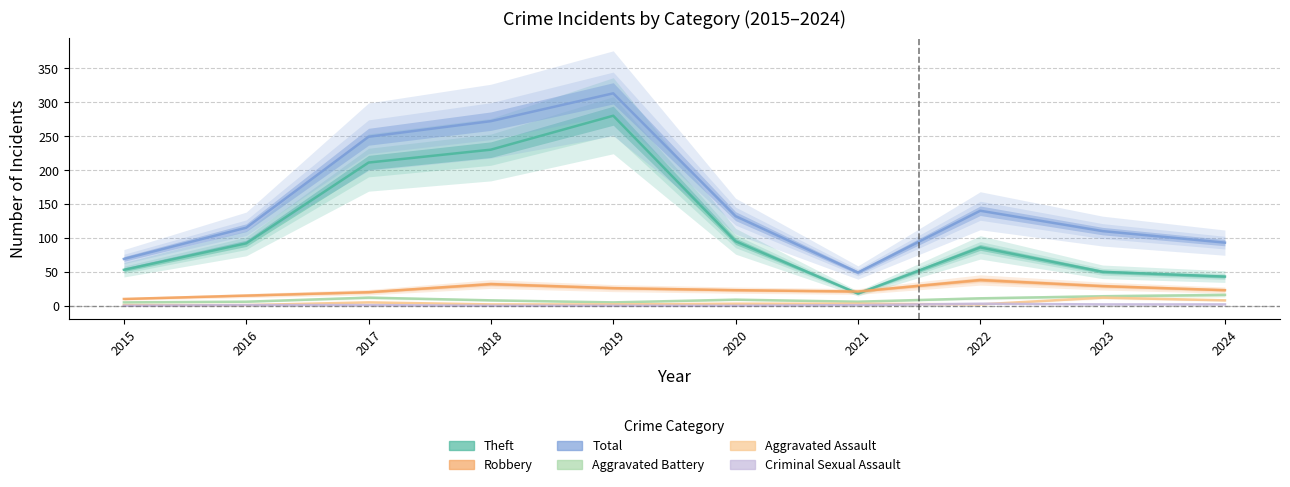

Reading left to right, list all the values displayed in this chart.

Theft: 2015=53	2016=92	2017=211	2018=230	2019=280	2020=95	2021=18	2022=86	2023=50	2024=43
Robbery: 2015=10	2016=15	2017=20	2018=32	2019=26	2020=23	2021=21	2022=38	2023=29	2024=23
Total: 2015=69	2016=115	2017=249	2018=272	2019=313	2020=132	2021=49	2022=140	2023=110	2024=93
Aggravated Battery: 2015=5	2016=6	2017=12	2018=8	2019=5	2020=9	2021=6	2022=11	2023=14	2024=16
Aggravated Assault: 2015=1	2016=1	2017=5	2018=2	2019=2	2020=3	2021=3	2022=2	2023=12	2024=8
Criminal Sexual Assault: 2015=0	2016=1	2017=1	2018=0	2019=0	2020=0	2021=1	2022=3	2023=2	2024=2